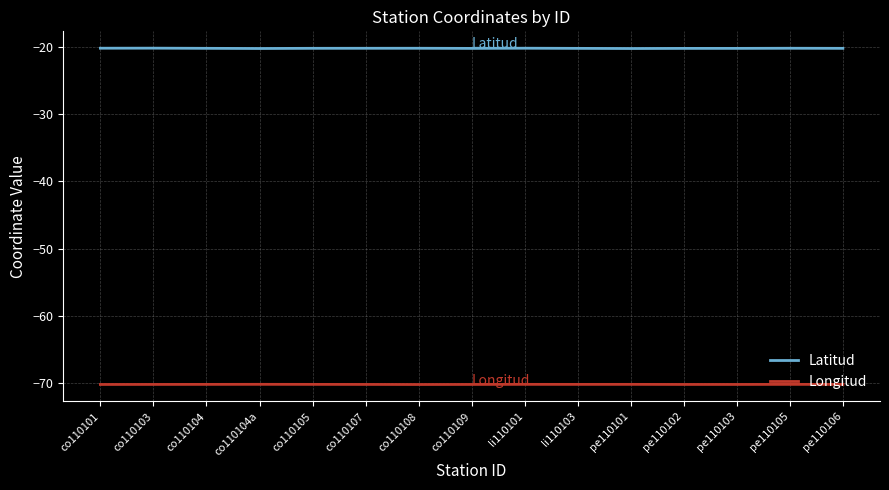

True or false: Longitud has a value of -70.1 at pe110103.

True